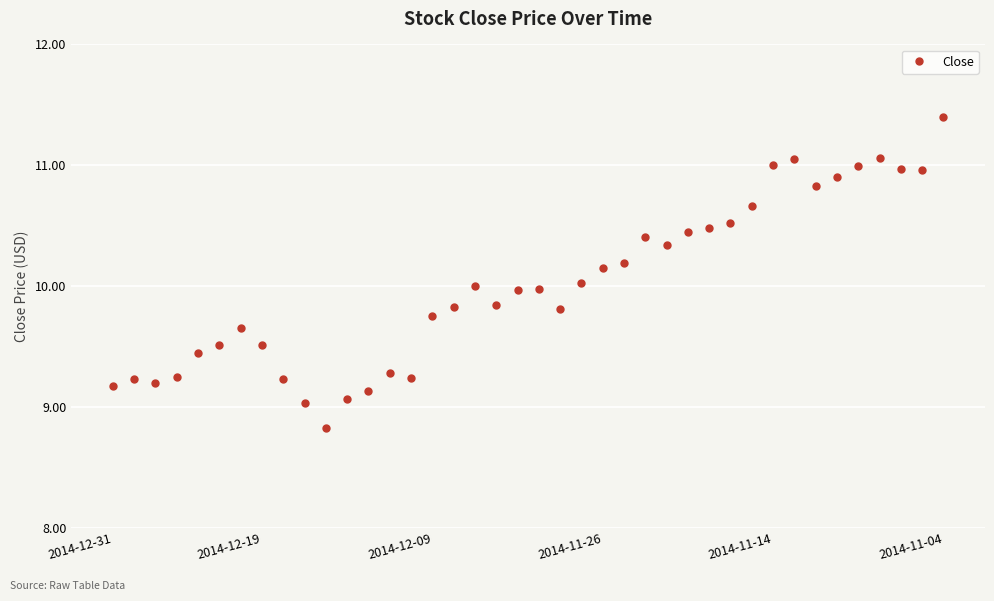

True or false: there are more than 1 points higher than both neighbors.

True